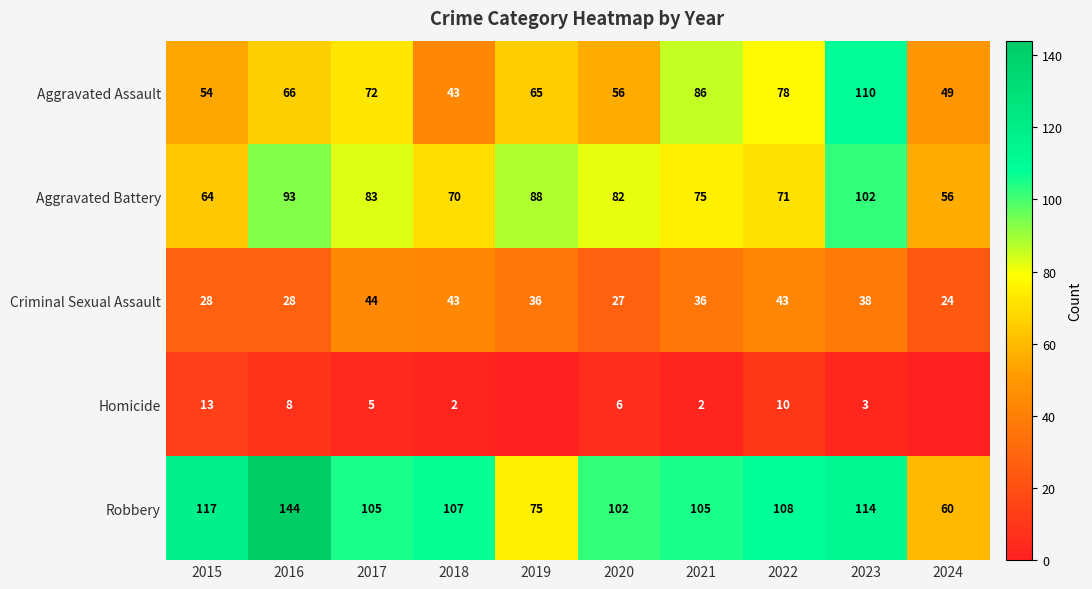

What is the lowest value of the Robbery series?

60